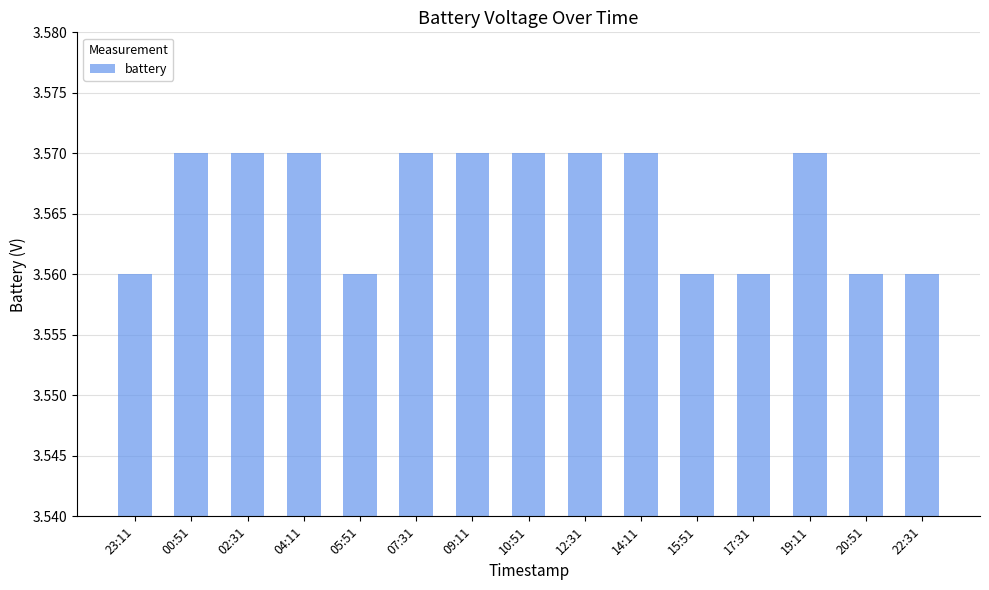

Count the values in the range 3 to 4.

15